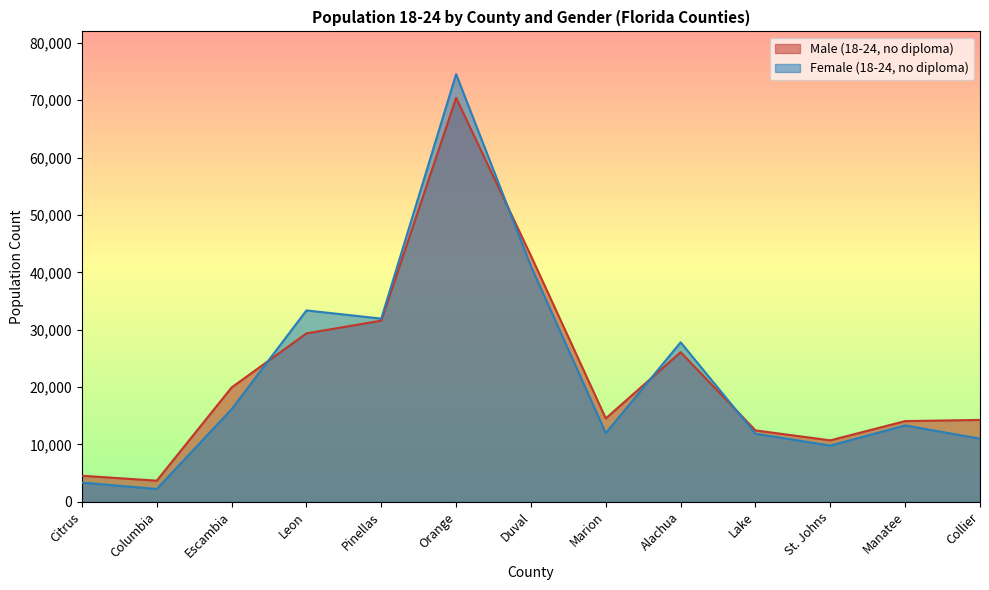

What are all the series names shown in the legend?

Male (18-24, no diploma), Female (18-24, no diploma)